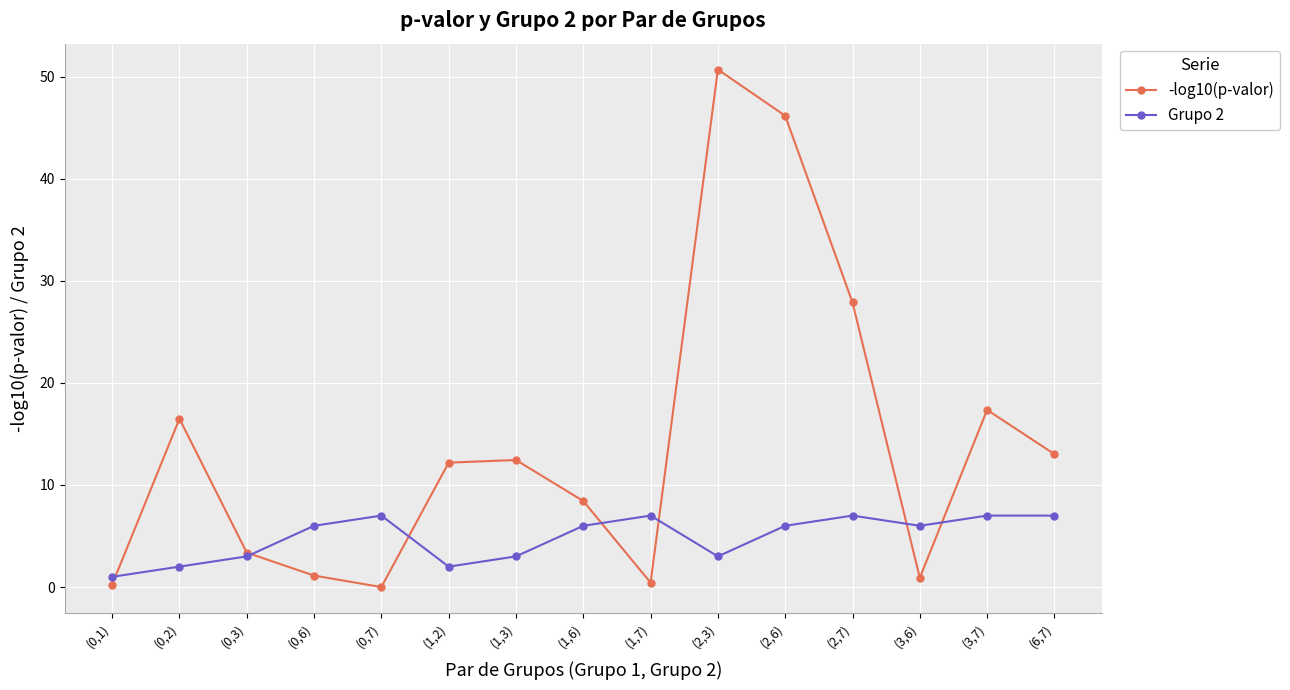

Count the number of categories in the chart.

15